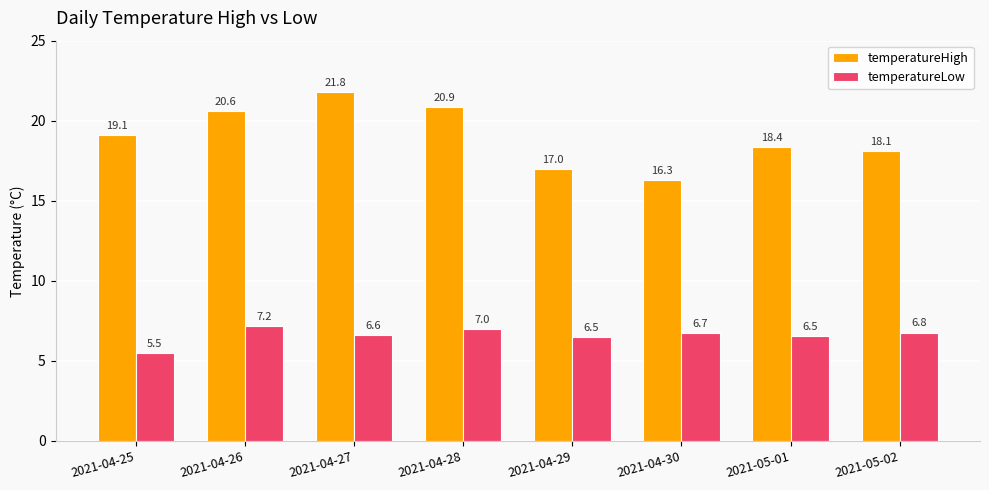

Which series has the widest spread of values?

temperatureHigh